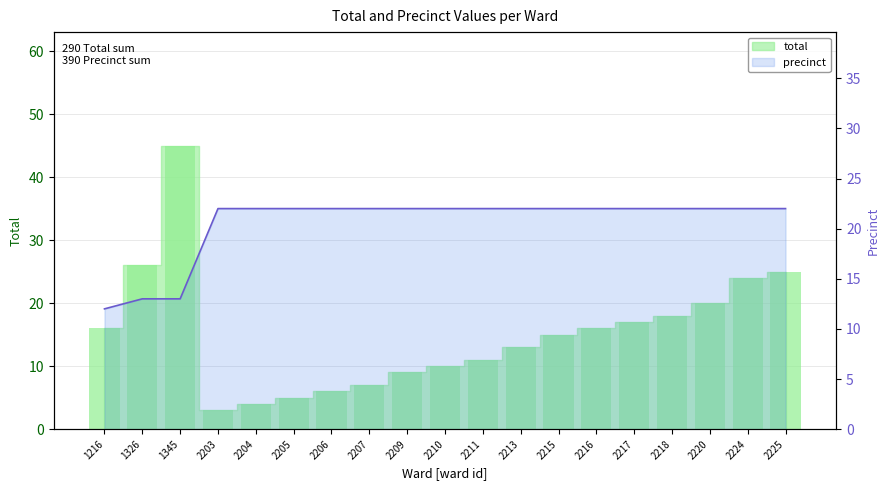

Which has a higher value, 2203 or 2216?

2216